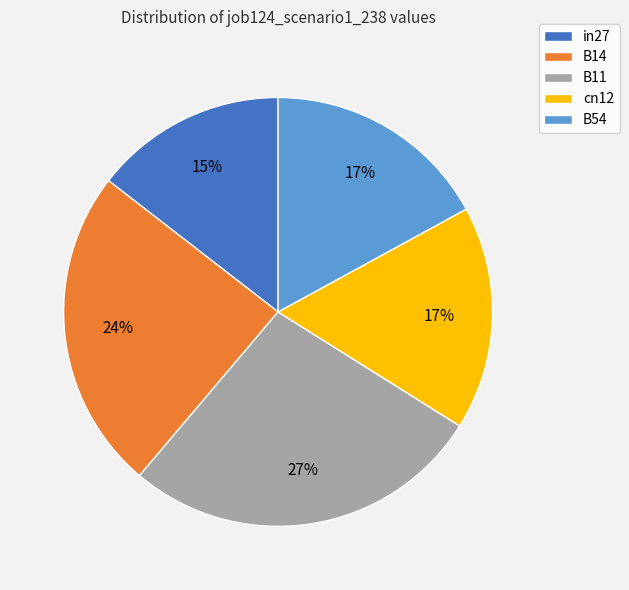

To the nearest percent, what is the difference between the B11 and B54 slice percentages?

10%